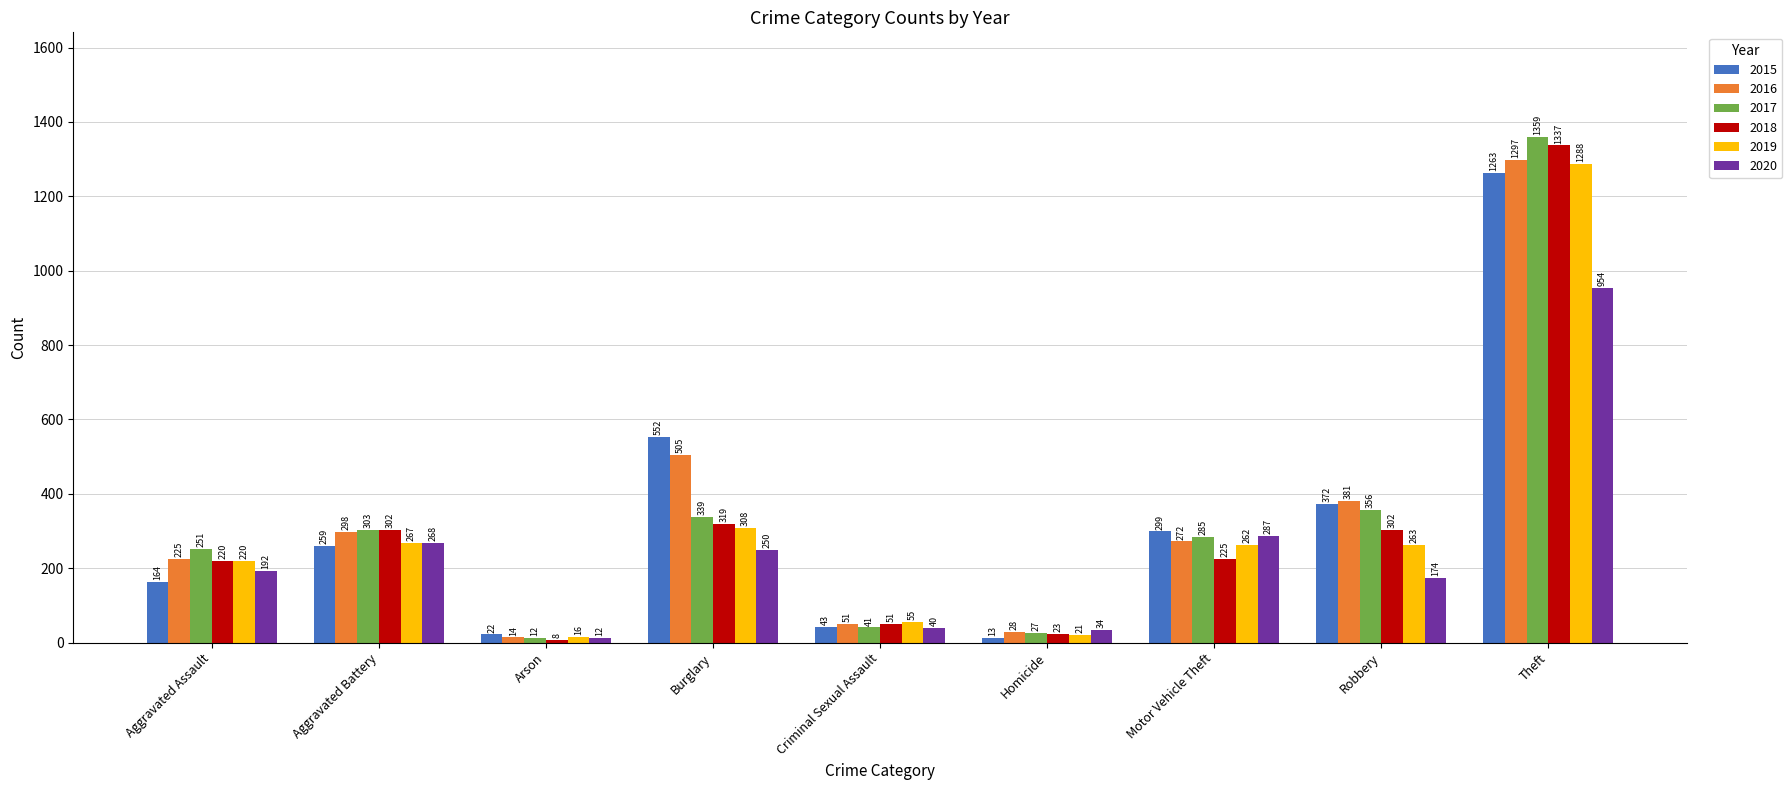

How many bars are there in total?

54